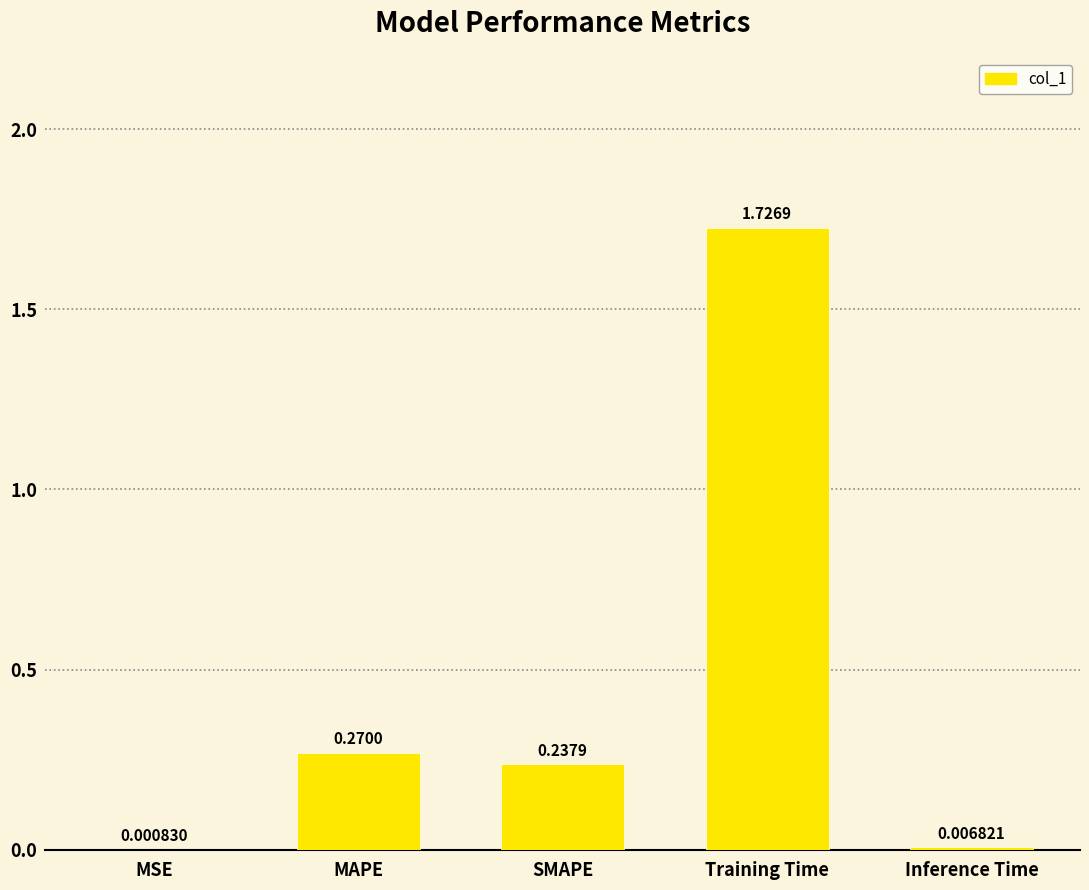

What is the sum of all values?

2.2